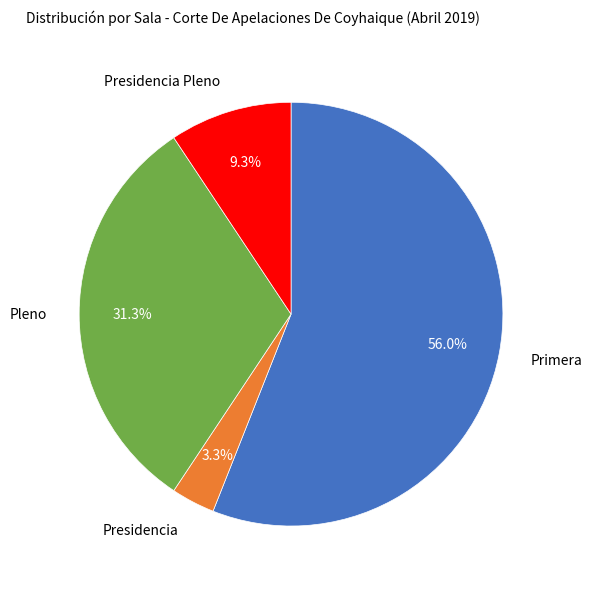

How many slices are in this pie chart?

4